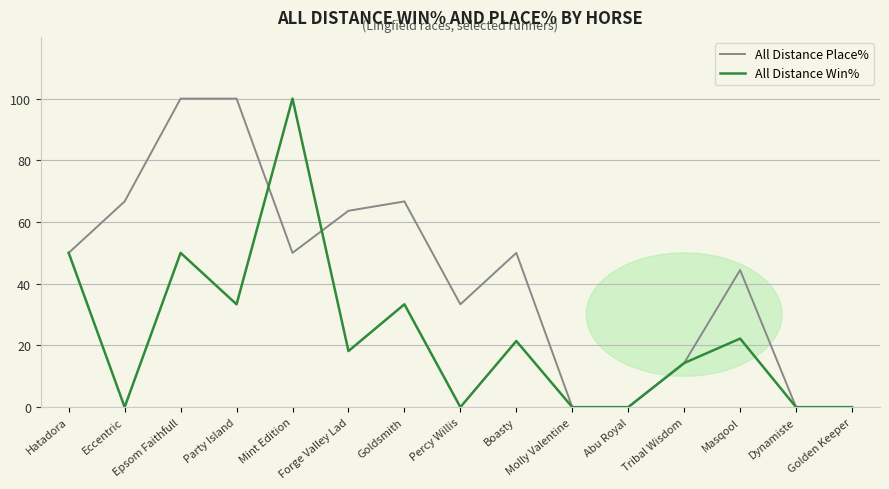

How many values in the All Distance Win% series are below 18?

7